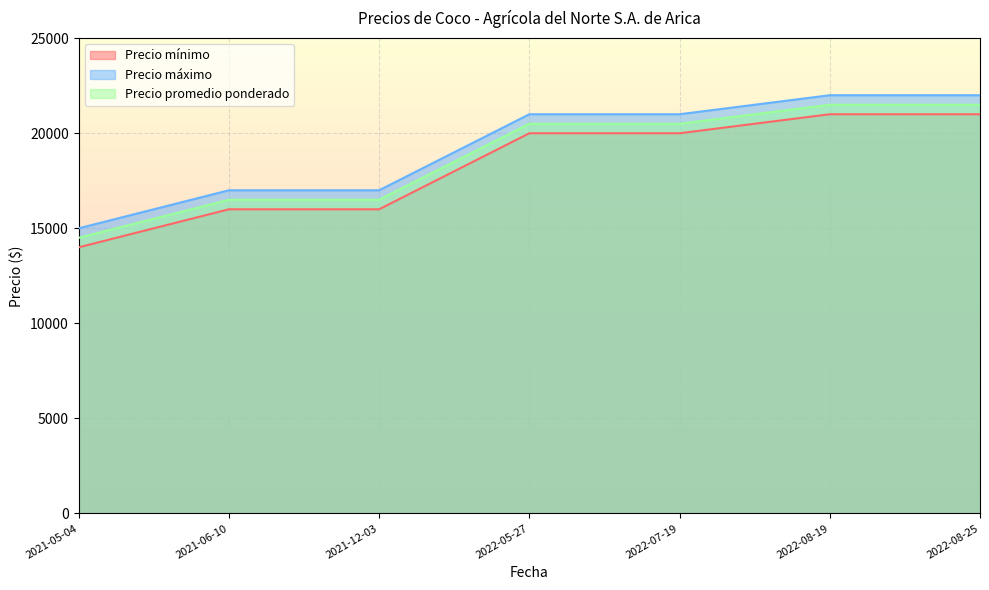

Count the number of data series in this chart.

3